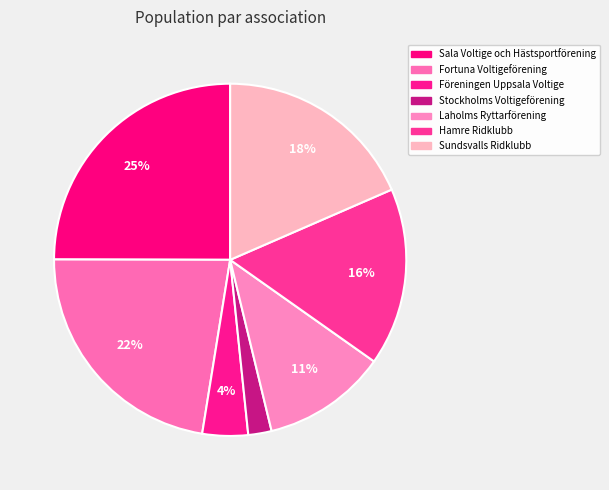

Rank the categories by value from lowest to highest.

Stockholms Voltigeförening, Föreningen Uppsala Voltige, Laholms Ryttarförening, Hamre Ridklubb, Sundsvalls Ridklubb, Fortuna Voltigeförening, Sala Voltige och Hästsportförening